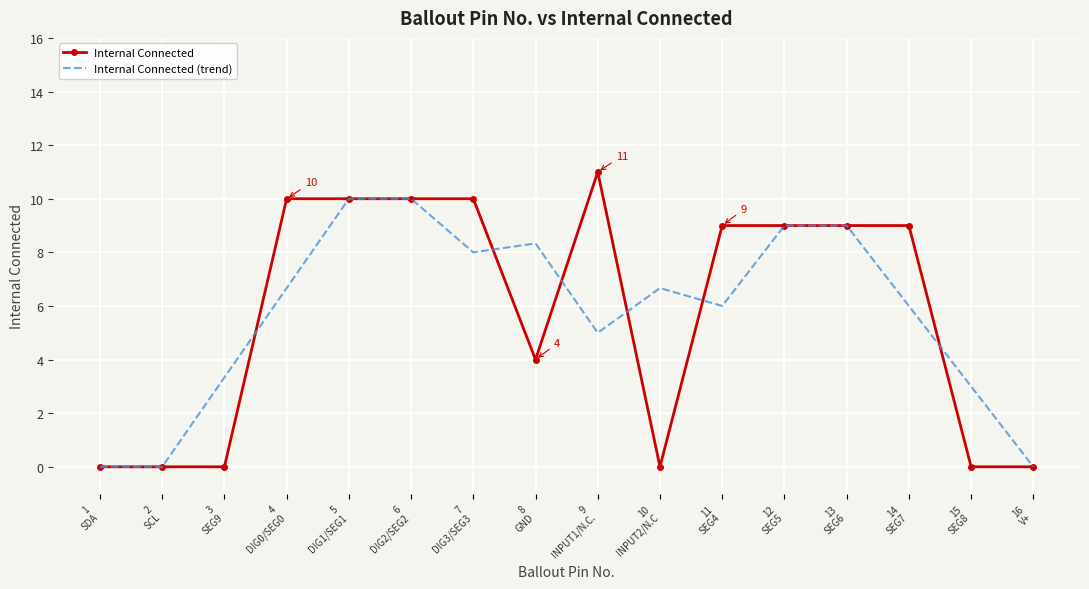

What is the maximum value for Internal Connected (trend)?

10.0